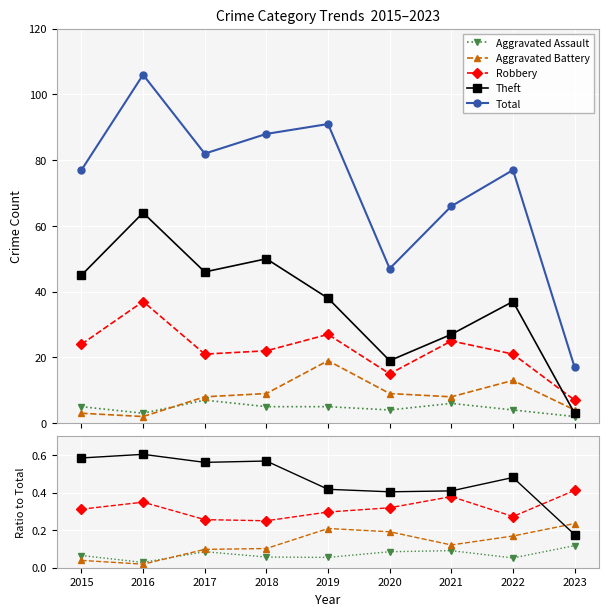

What is the difference between the maximum and second lowest values in the Theft series?

0.2